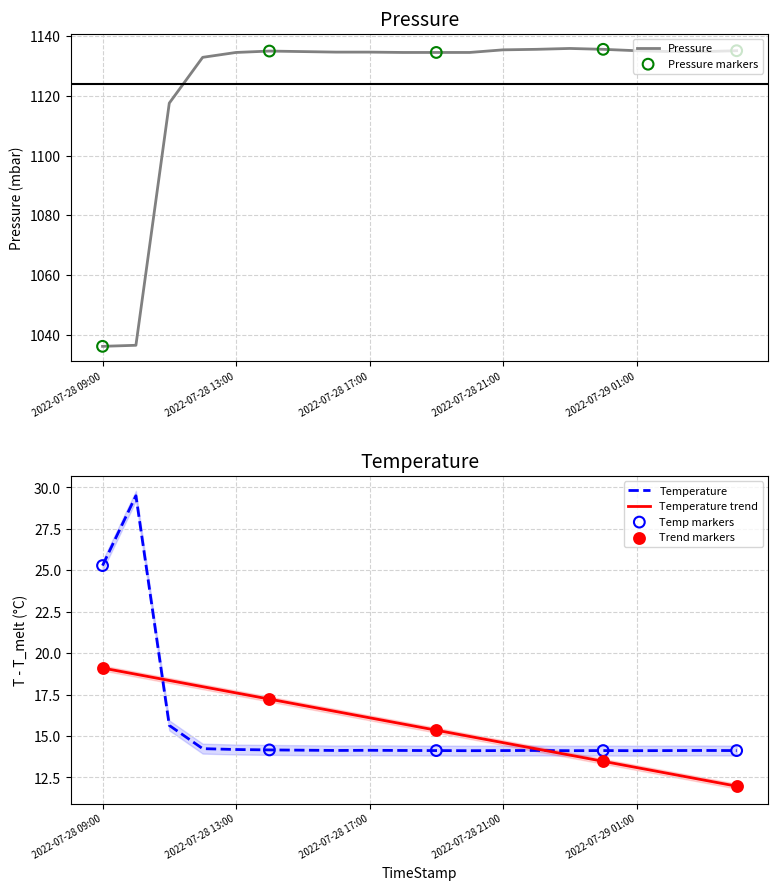

What is the highest value of the Pressure series?

1135.9